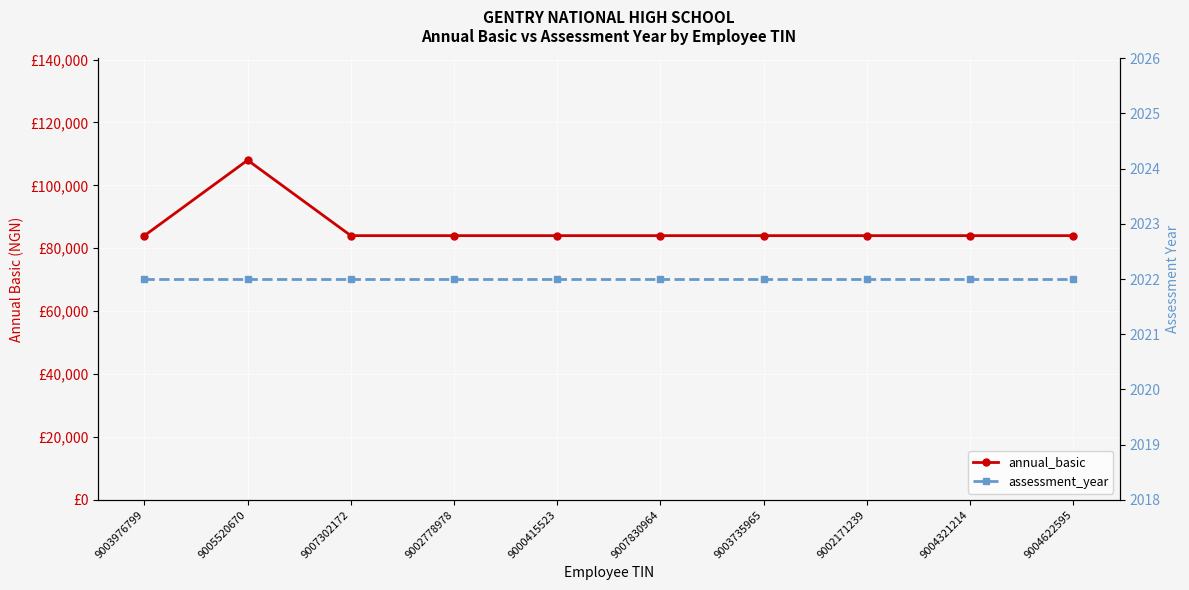

Does the chart display data point markers on the line(s)?

Yes